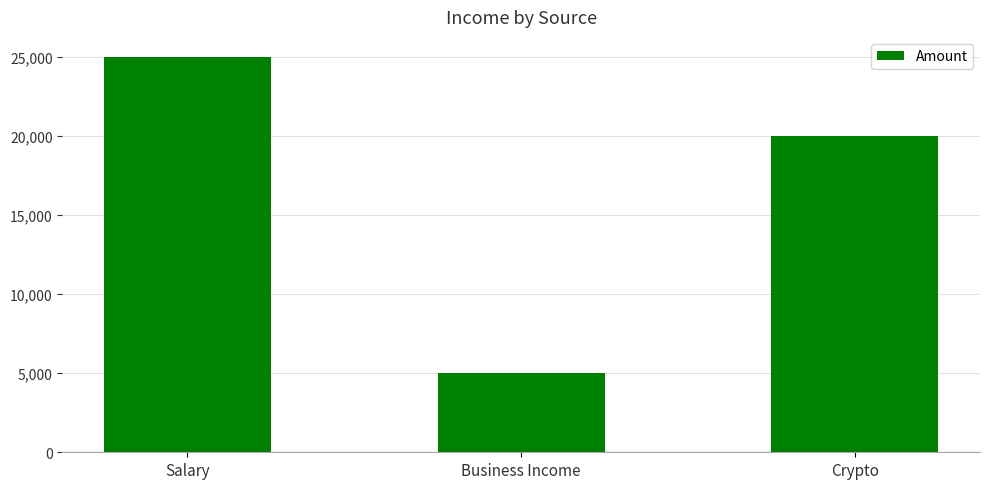

At which label is the value closest to 15000?

Crypto